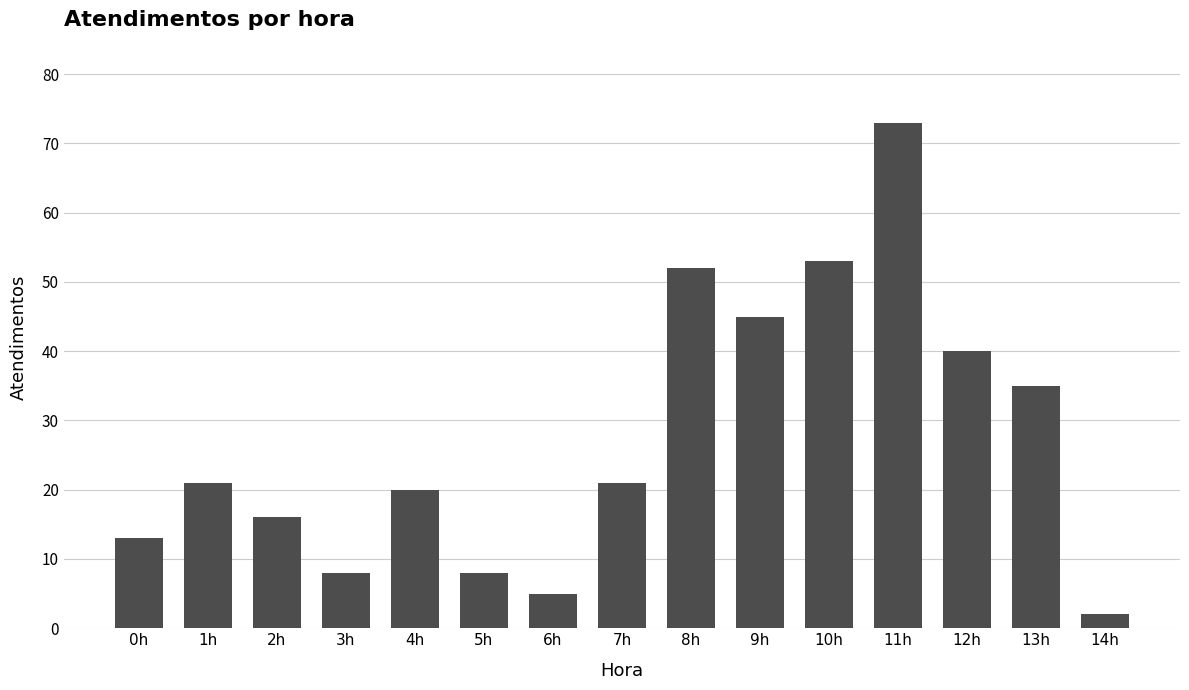

What position from the left is 9h?

10